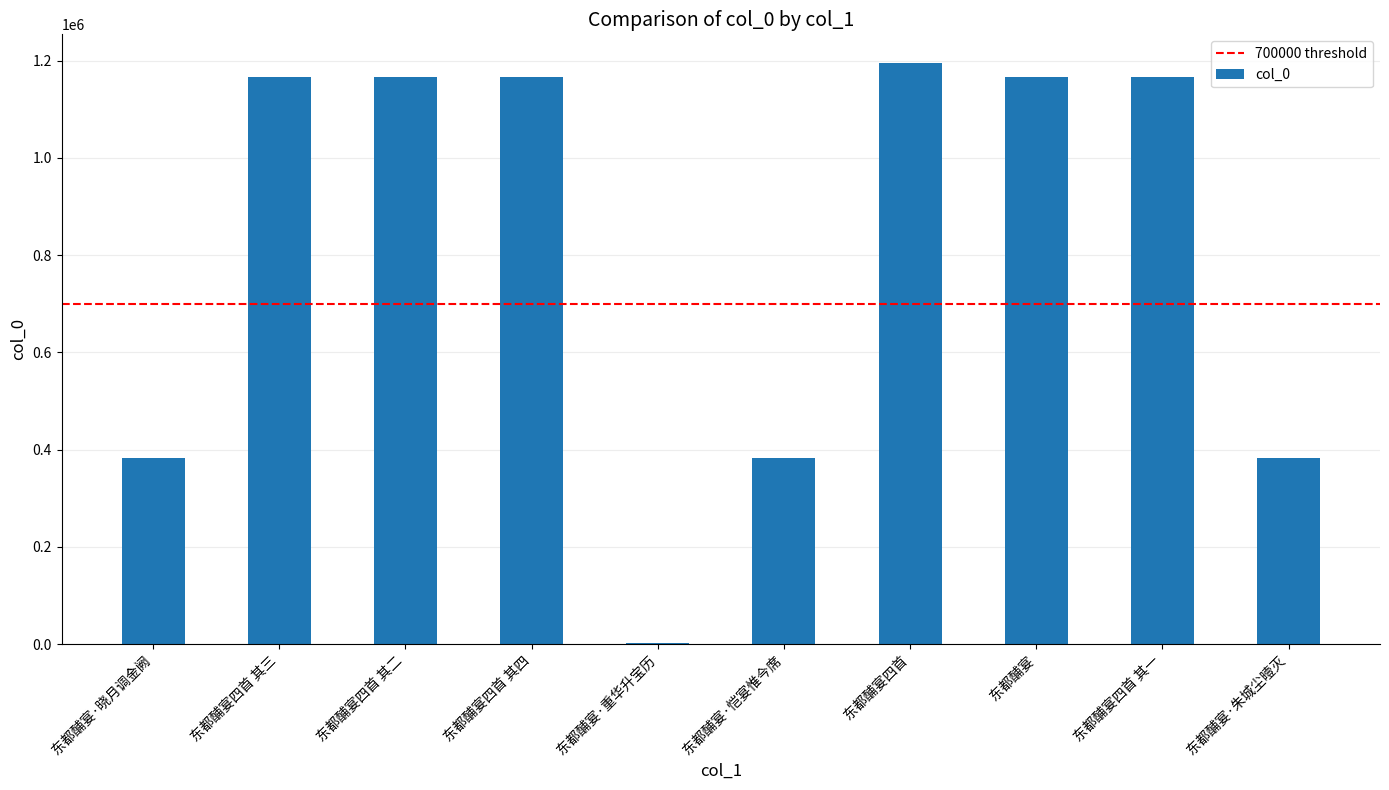

Where is the data nearest to the value 598193?

东都酺宴·恺宴惟今席